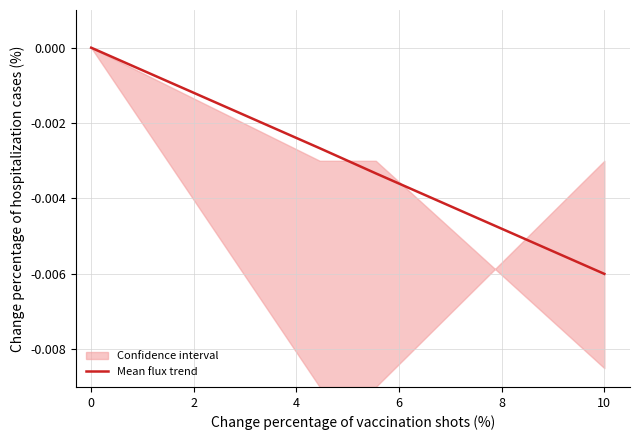

Which has a higher value, 10 or 6?

6